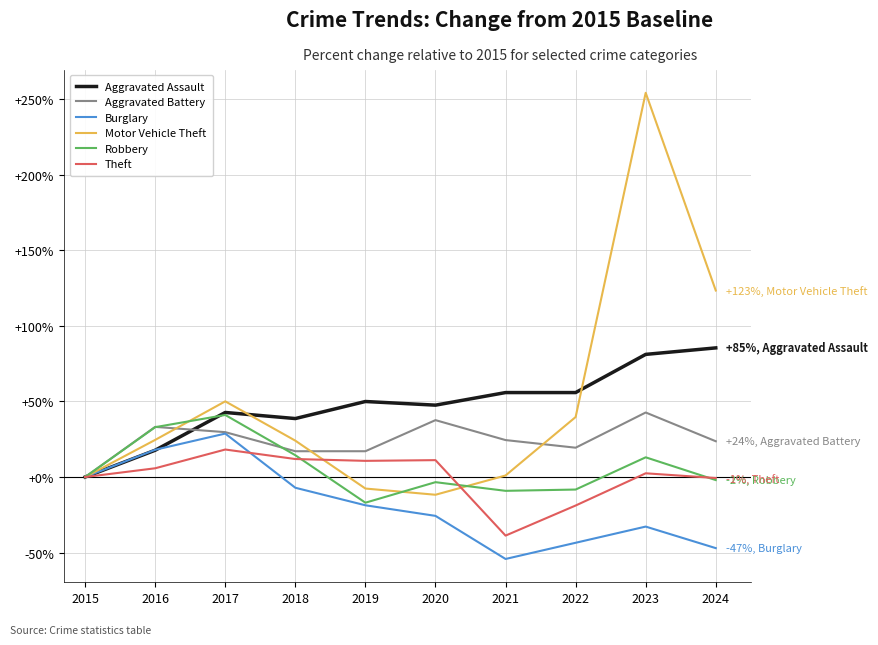

Which series changed the most between 2018 and 2021?

Theft